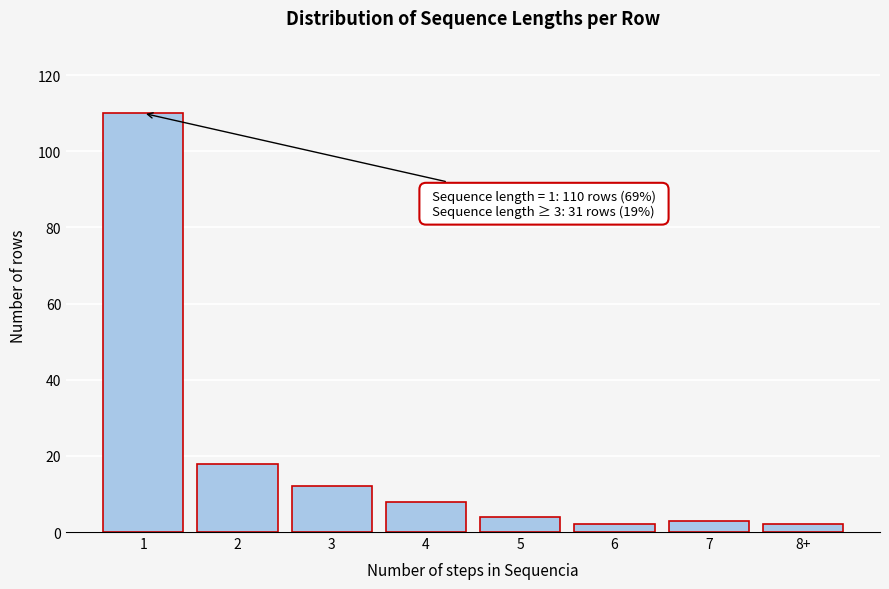

Reading left to right, extract all data points from this chart.

1=110	2=18	3=12	4=8	5=4	6=2	7=3	8+=2